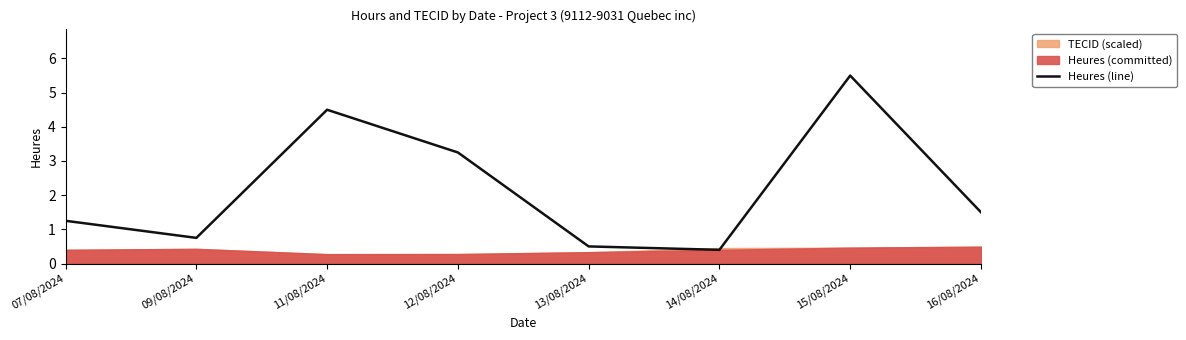

What is the smallest value displayed?

0.4